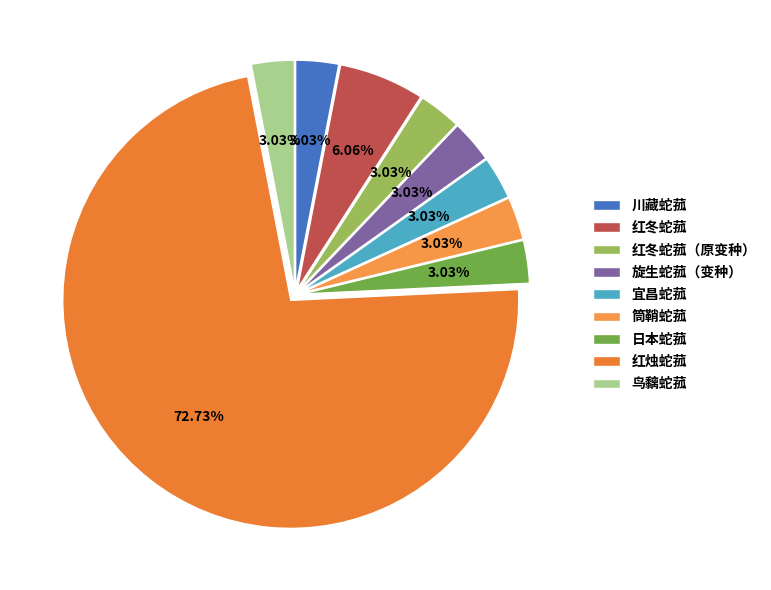

Rank the categories by value from lowest to highest.

川藏蛇菰, 红冬蛇菰（原变种）, 旋生蛇菰（变种）, 宜昌蛇菰, 筒鞘蛇菰, 日本蛇菰, 鸟黐蛇菰, 红冬蛇菰, 红烛蛇菰